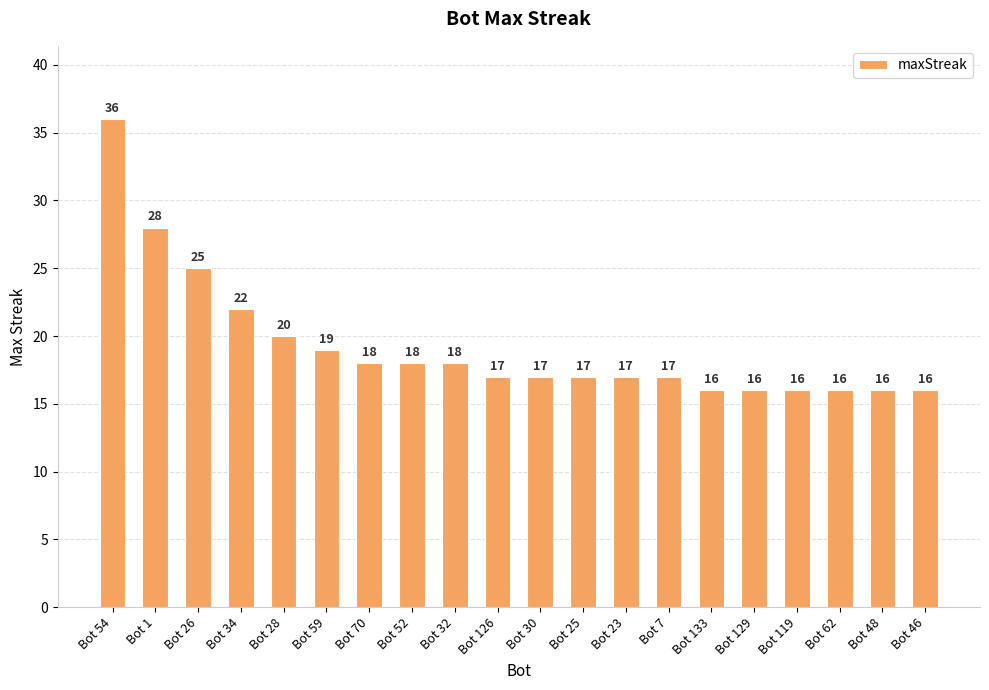

Are the bars grouped side by side (vs. stacked)?

No